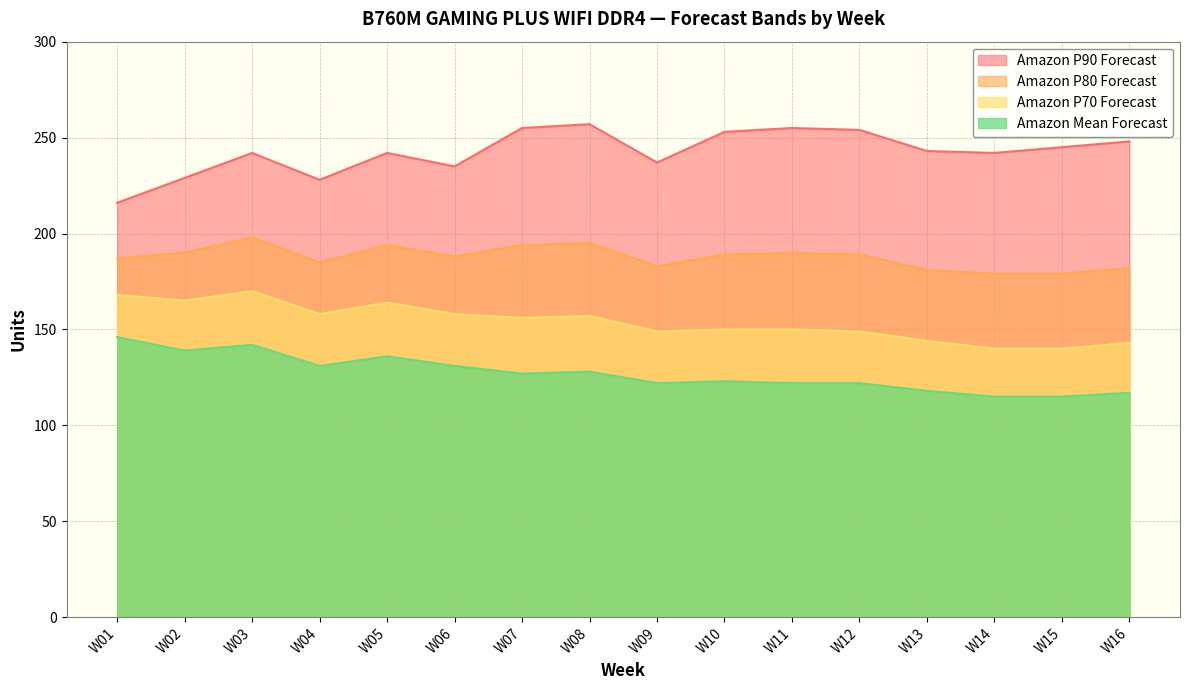

Which series has the largest range (max minus min)?

Amazon P90 Forecast